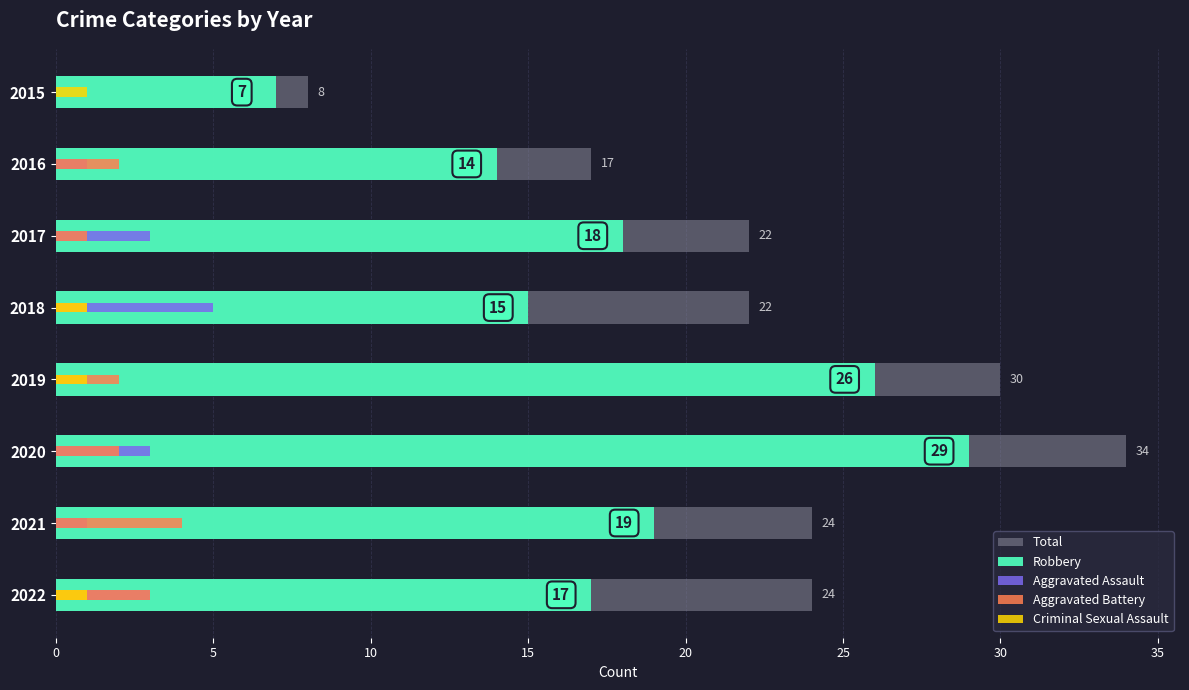

What is the value of the Total bar at the 8th from the left?

24